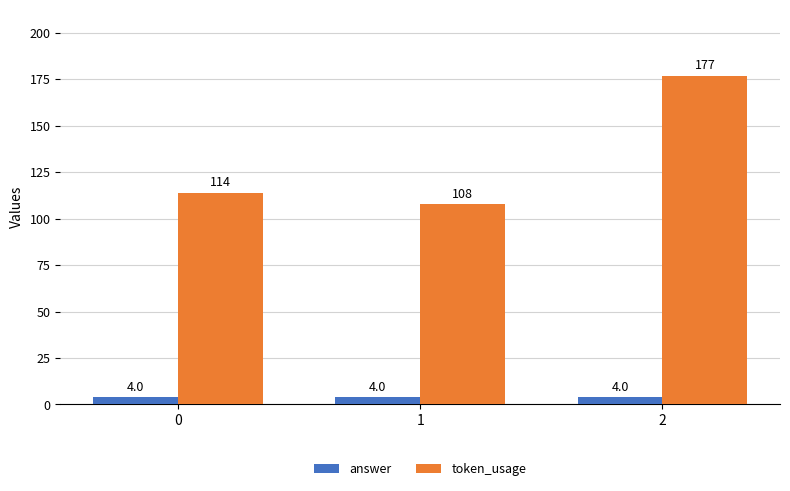

What is the value of the token_usage bar at the 3rd from the left?

177